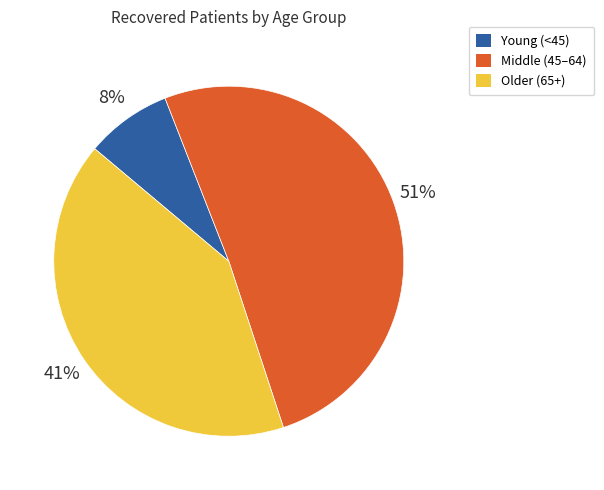

Is there any slice that represents more than half of the pie?

Yes